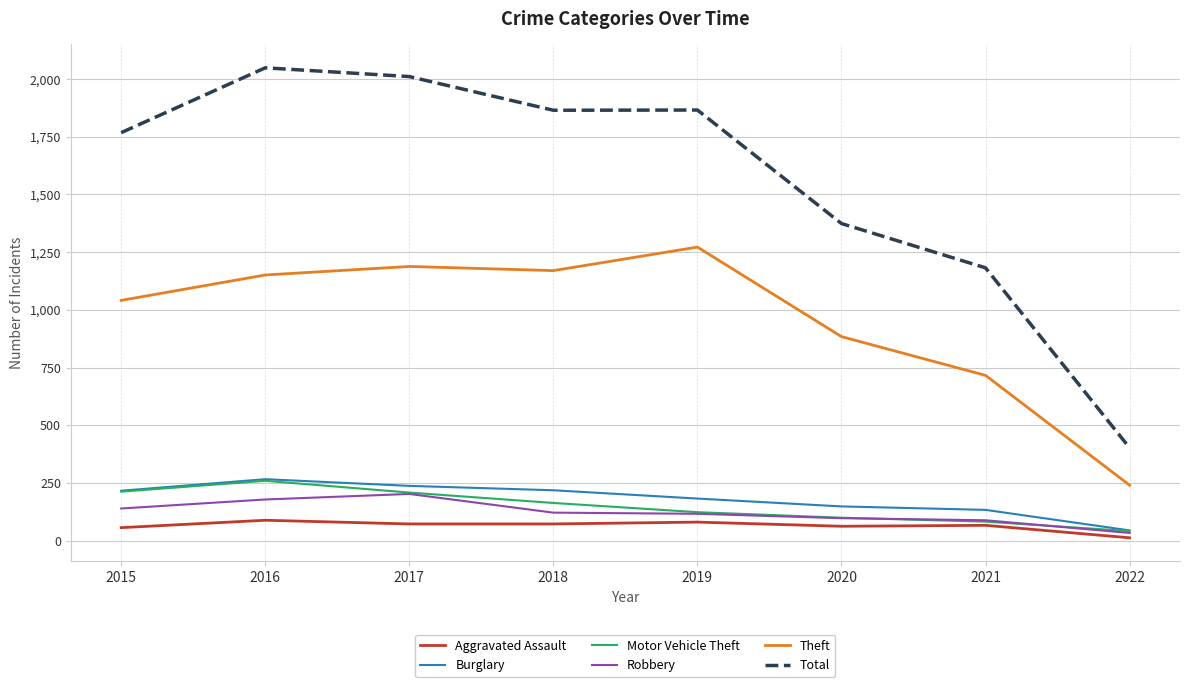

True or false: Burglary and Total intersect in this chart.

False